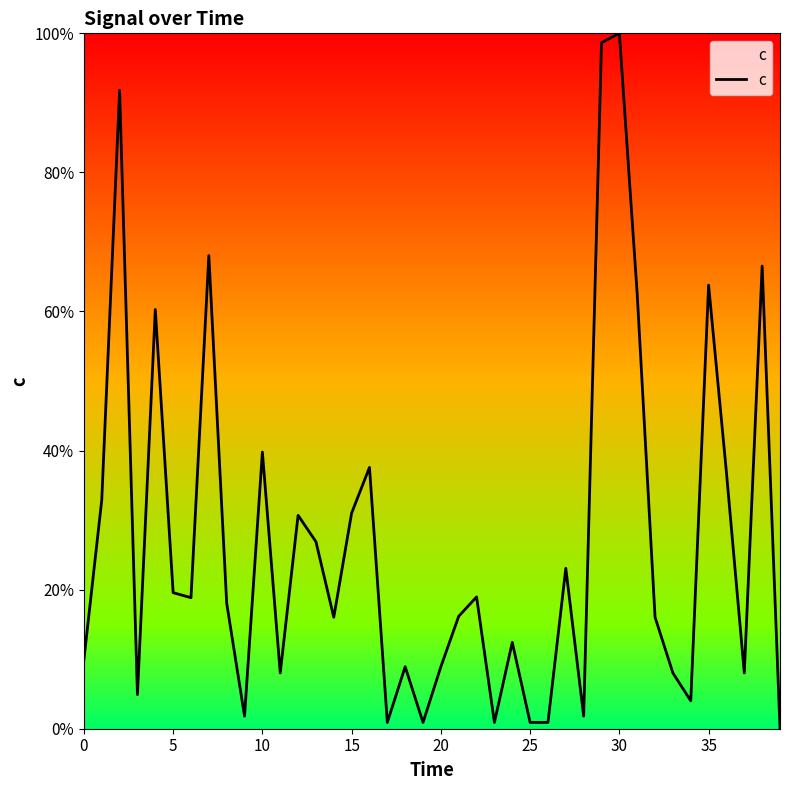

True or false: the data has more than 2 interior local peaks.

True